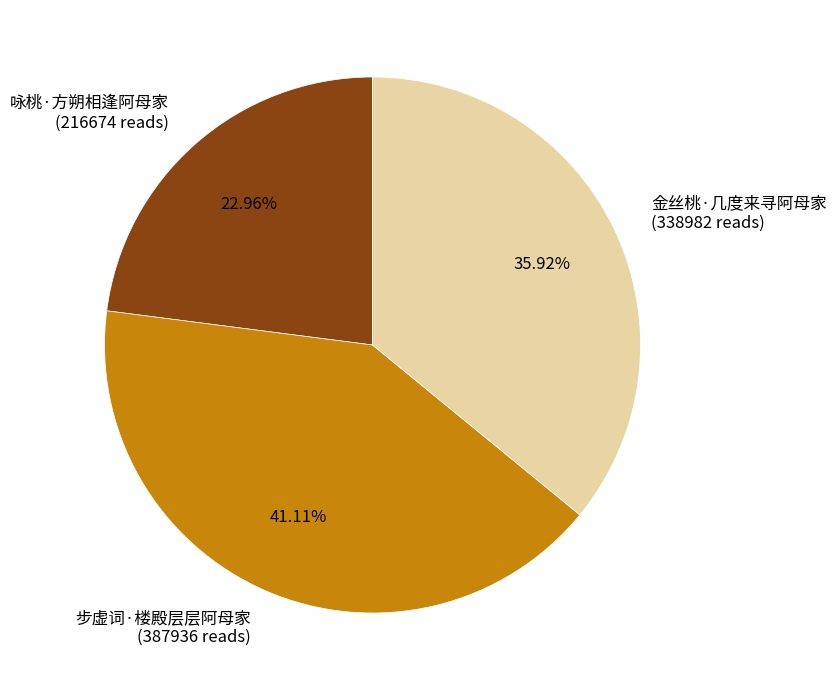

True or false: 金丝桃·几度来寻阿母家 accounts for 29% of the total.

False